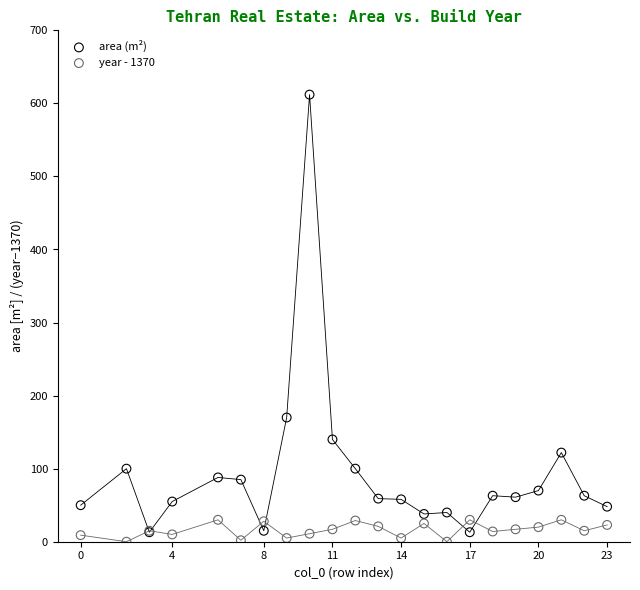

What are all the series names shown in the legend?

area (m²), year - 1370